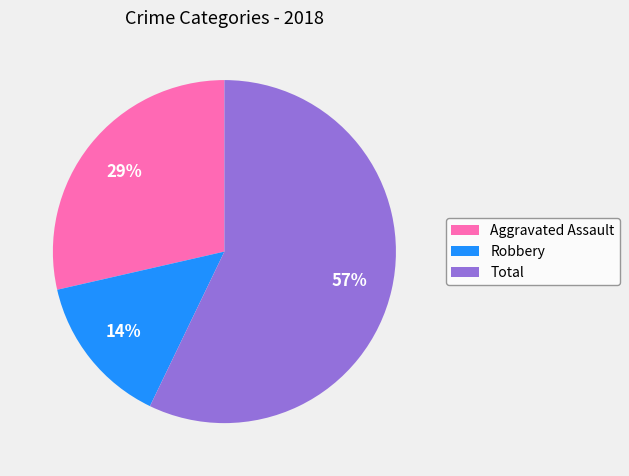

Which category accounts for the majority?

Total